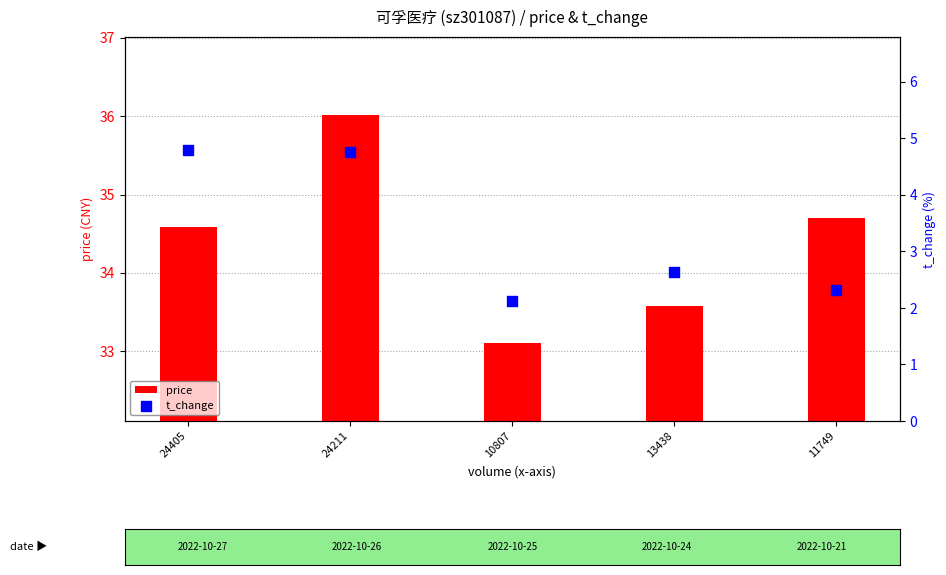

Is the value of price at 11749 greater than the value of t_change at 24211?

Yes